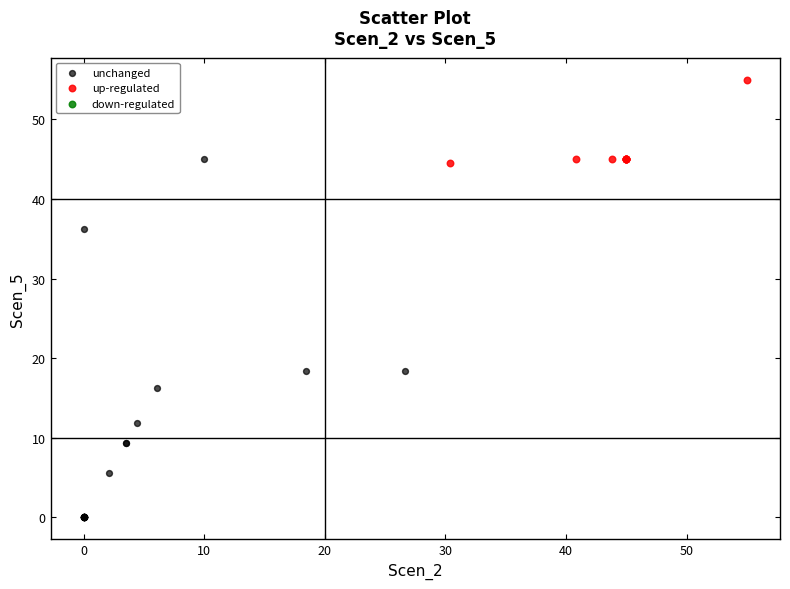

Which series reaches the minimum Y coordinate?

unchanged